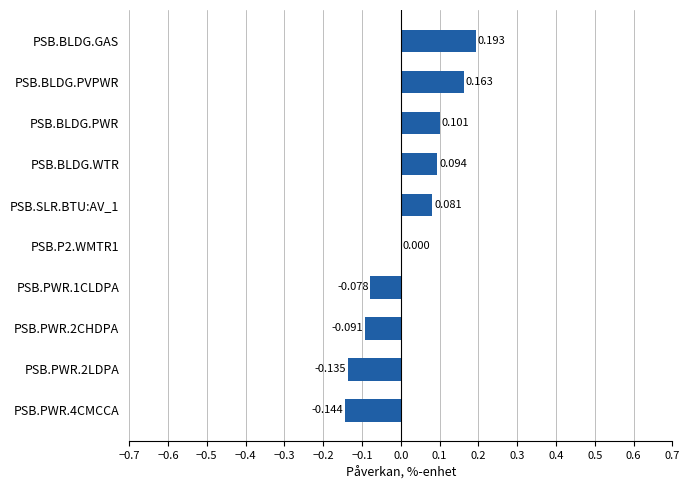

Which category has the highest value across all series?

PSB.BLDG.GAS